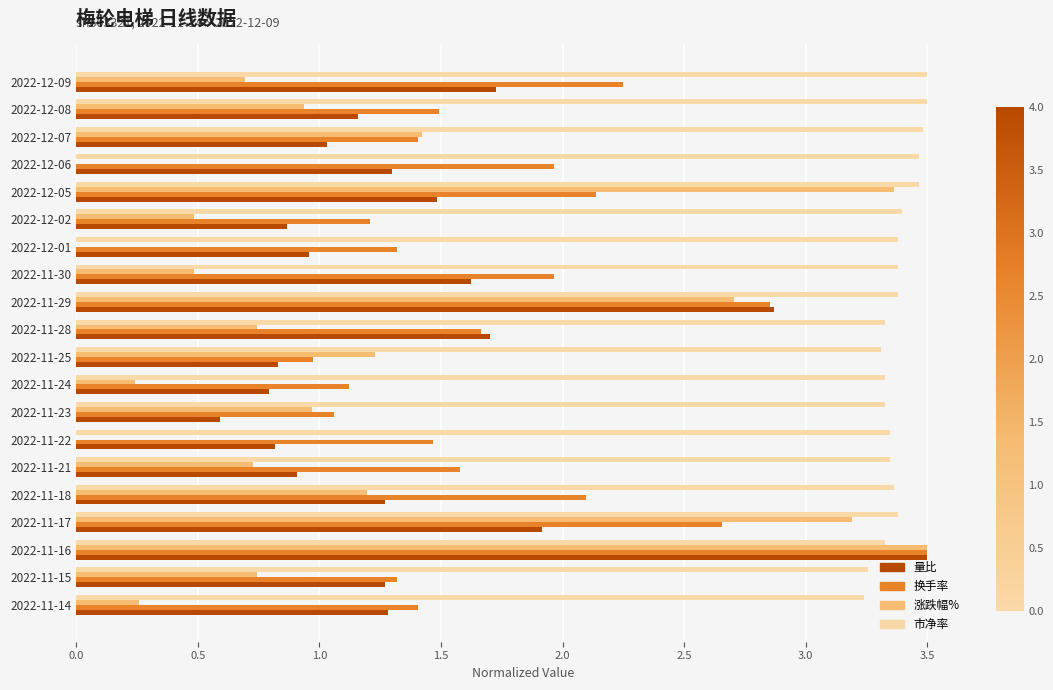

What is the greatest value displayed?

3.5